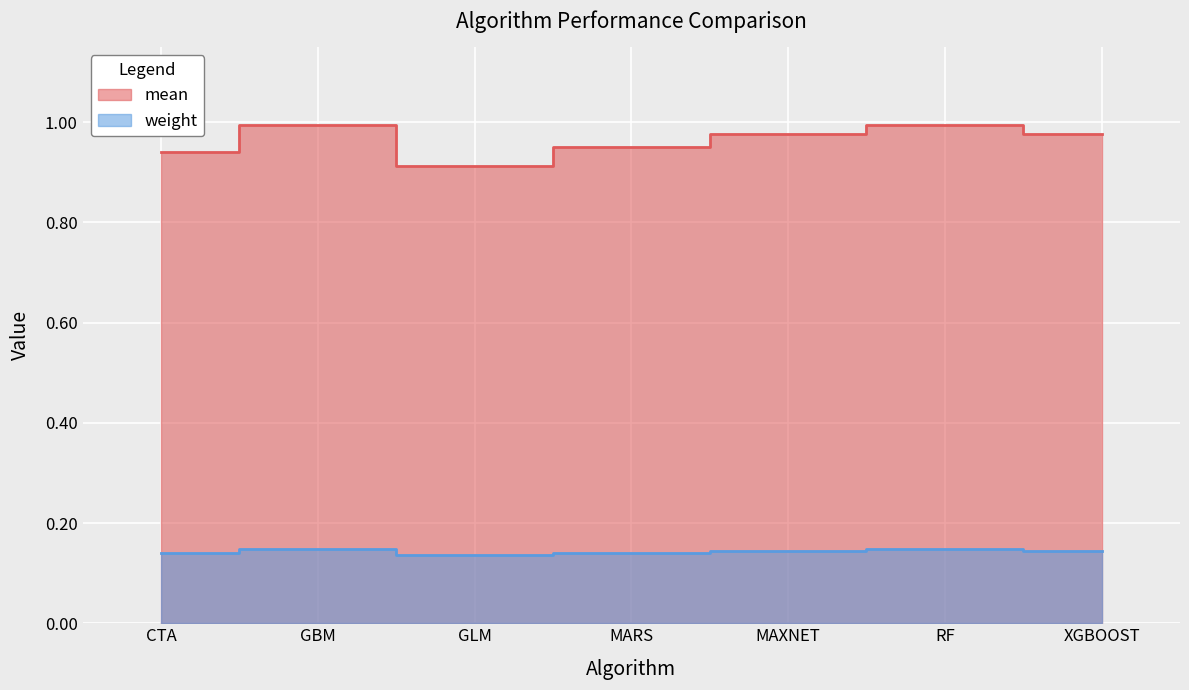

Between GLM and MARS, which series saw the biggest shift?

mean